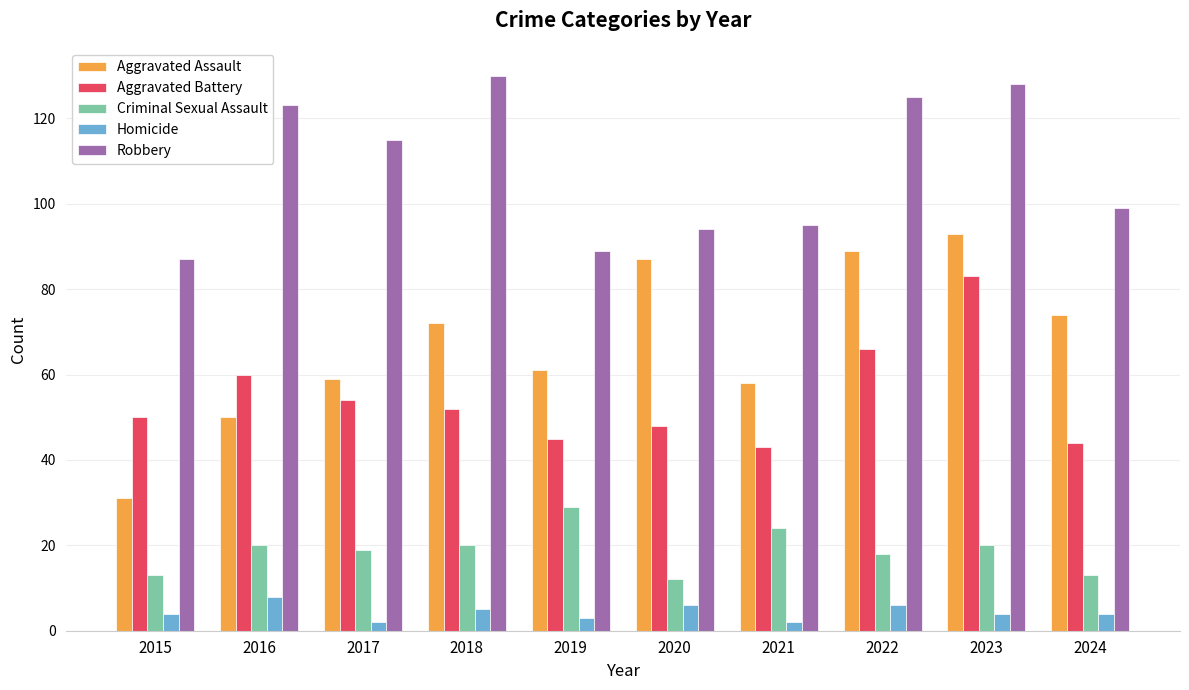

Which series has the largest range (max minus min)?

Aggravated Assault